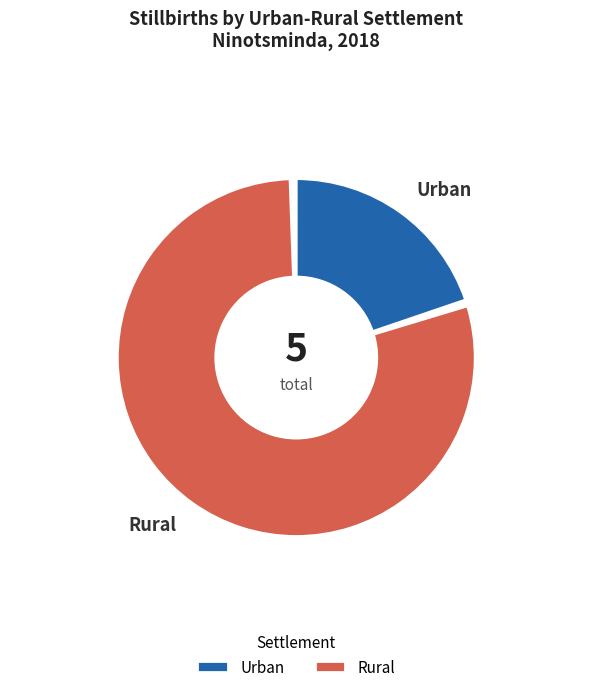

The Urban slice represents 5% of the pie. True or false?

False